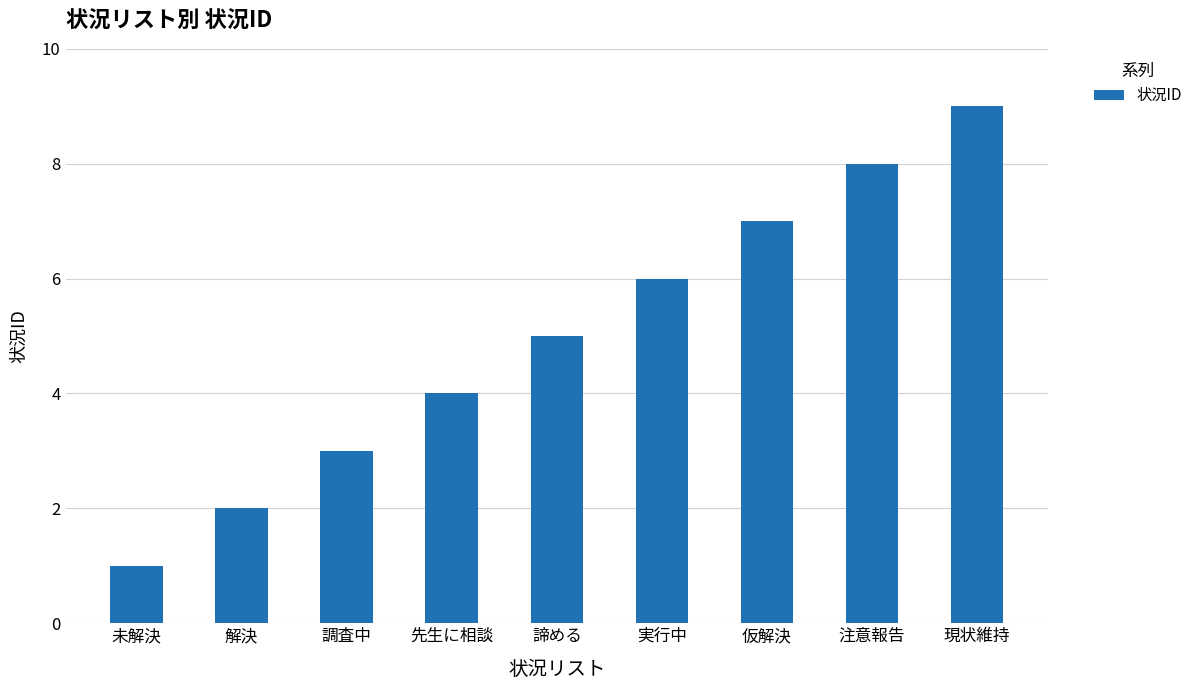

Which category has the lowest value across all series?

未解決